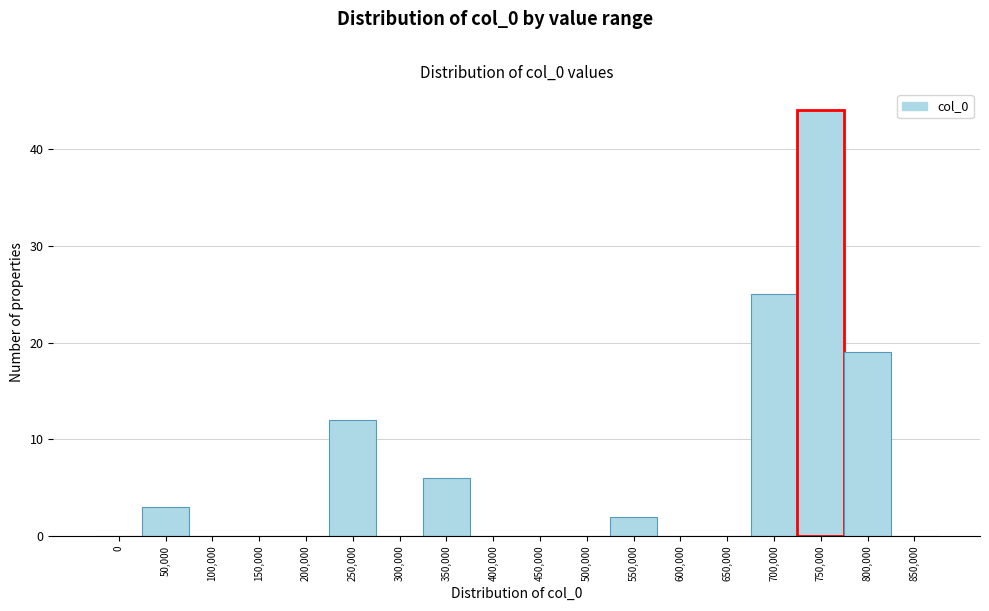

Reading left to right, extract all data points from this chart.

0=0	50,000=3	100,000=0	150,000=0	200,000=0	250,000=12	300,000=0	350,000=6	400,000=0	450,000=0	500,000=0	550,000=2	600,000=0	650,000=0	700,000=25	750,000=44	800,000=19	850,000=0